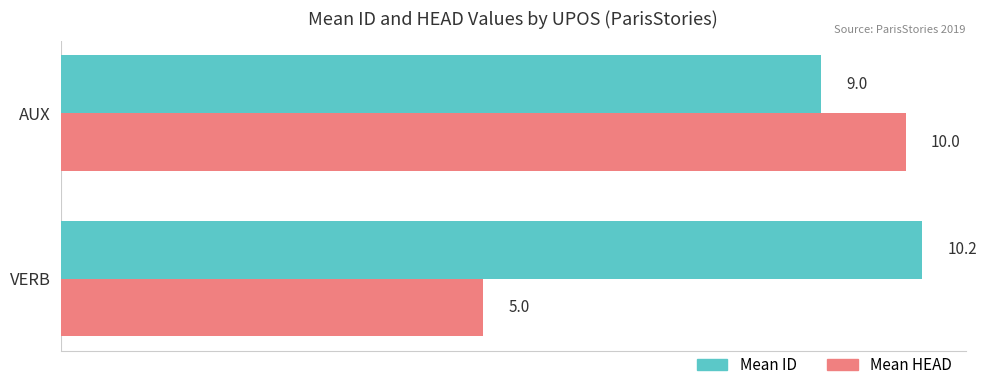

Between VERB and AUX, which series saw the biggest shift?

Mean HEAD